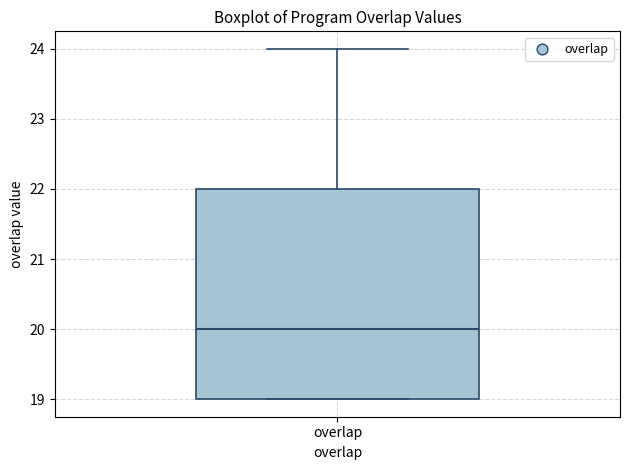

Read this box plot against the y-axis: the position of the median line, the range covered by the box, and the ends of both whiskers. The values are not printed on the chart, so give them approximately, as read against the axis.

median 20, box 19 to 22, whiskers 19 to 24